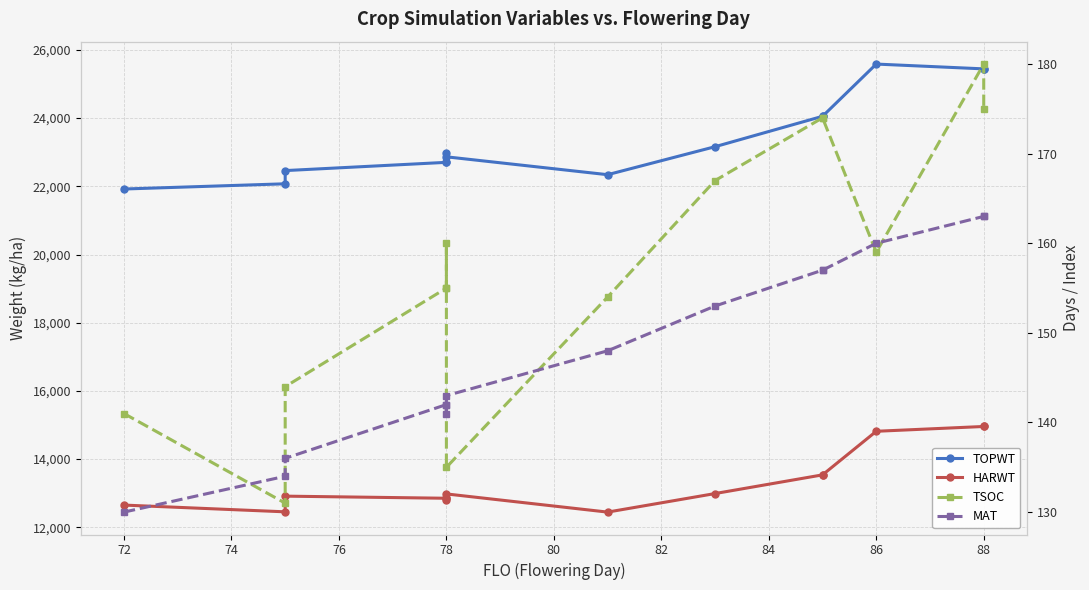

What are all the series names shown in the legend?

TOPWT, HARWT, TSOC, MAT